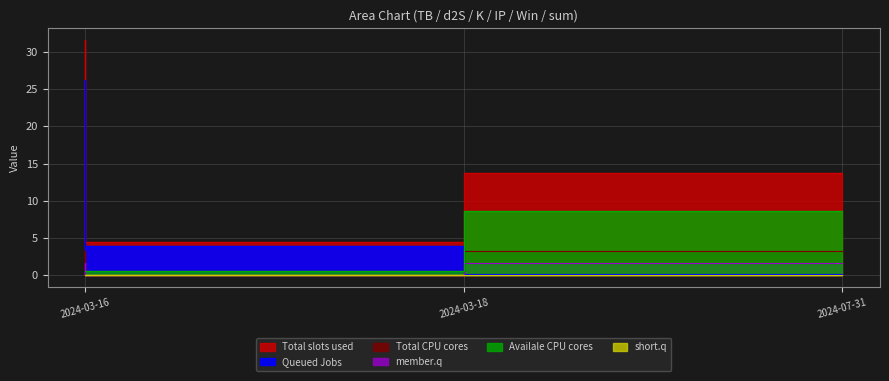

The value of IP at 2024-03-18 is 0.7. True or false?

False